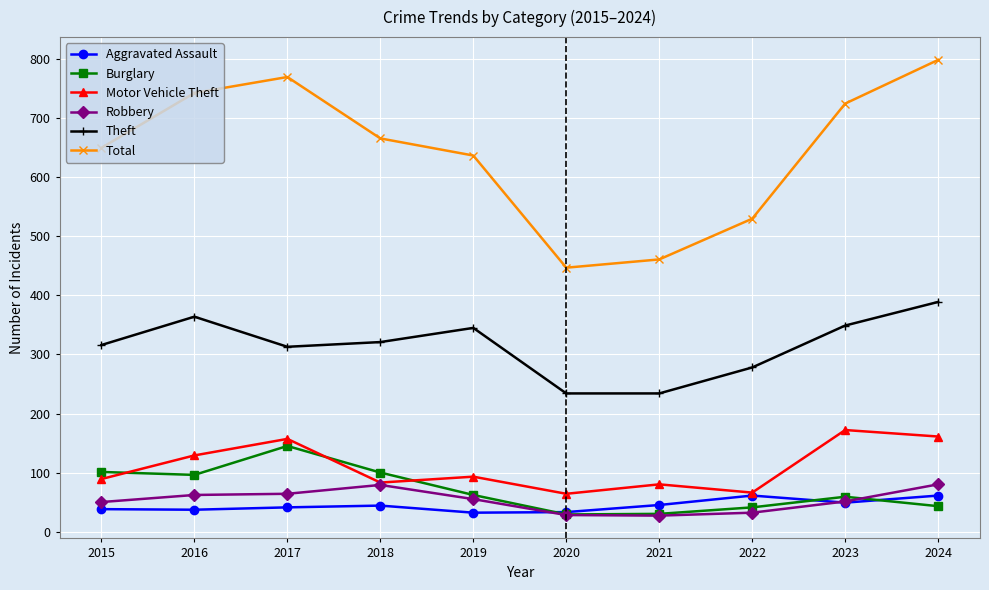

At which category is the sum across all series the highest?

2024